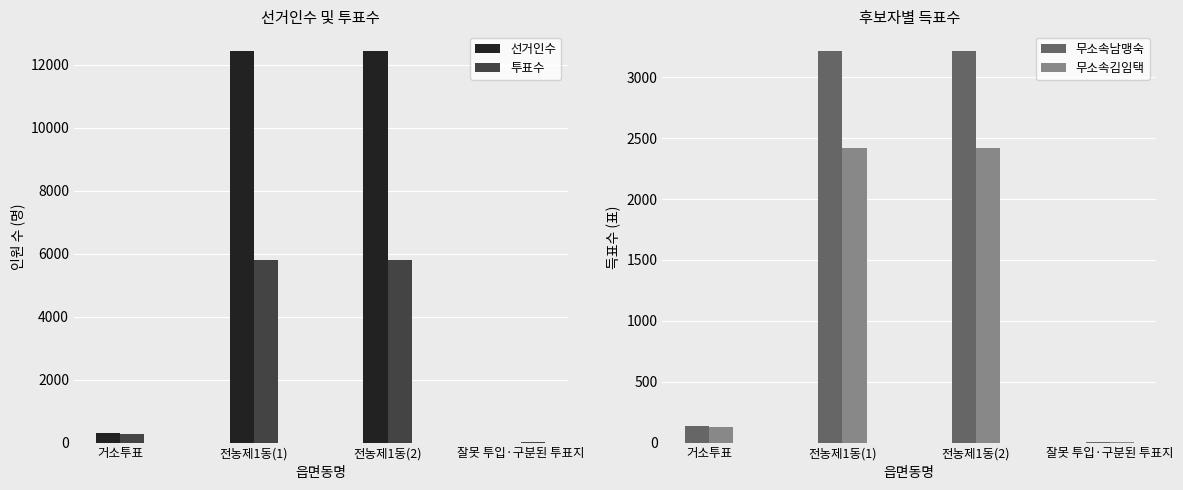

What is the maximum value for 선거인수?

12434